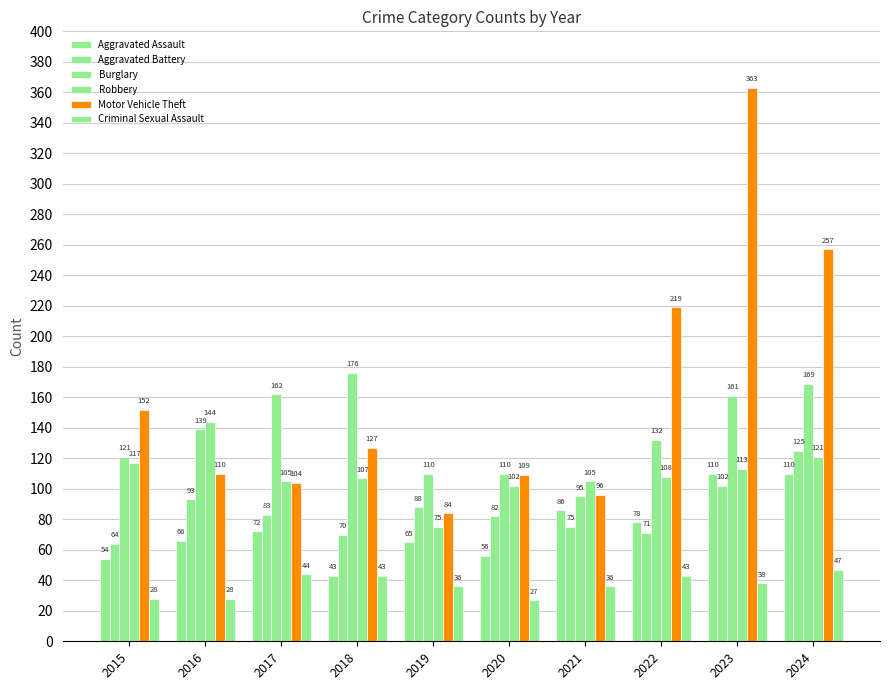

Which series has the largest range (max minus min)?

Motor Vehicle Theft